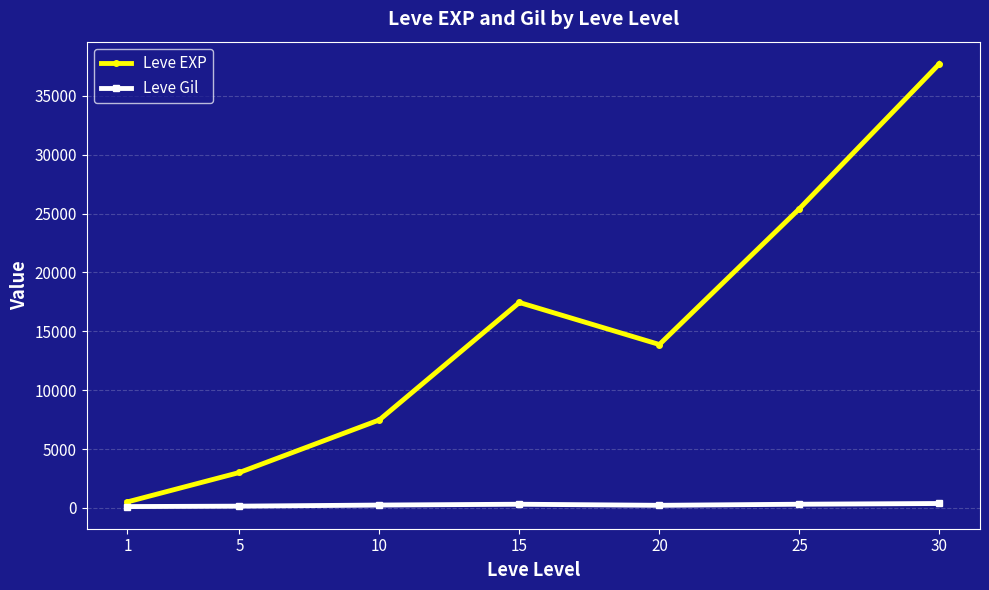

Count the number of data series in this chart.

2